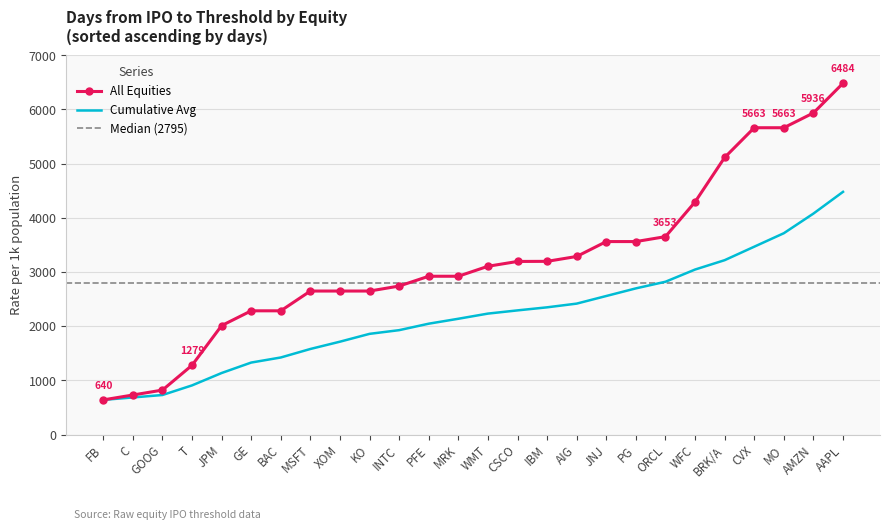

Reading left to right, extract all data points from this chart.

CSCO=3195	AAPL=6484	GE=2284	INTC=2741	MSFT=2649	XOM=2649	WMT=3106	ORCL=3653	C=730	IBM=3197	PFE=2922	MRK=2922	AIG=3287	JNJ=3562	BAC=2284	PG=3562	JPM=2011	T=1279	CVX=5663	BRK/A=5114	GOOG=821	MO=5663	KO=2649	WFC=4293	AMZN=5936	FB=640